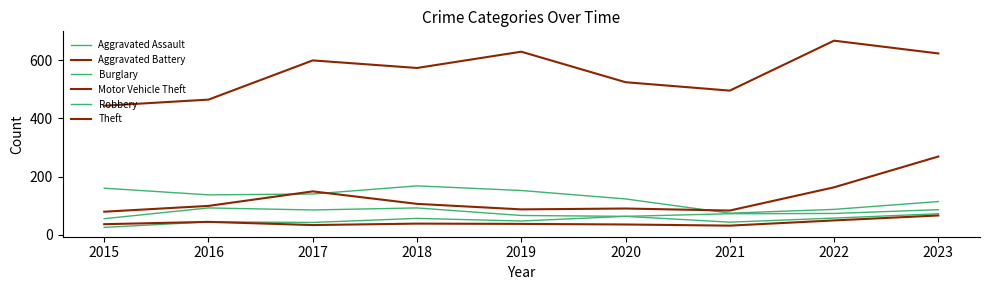

Reading left to right, what are all the values shown in this chart?

Aggravated Assault: 2015=25	2016=44	2017=42	2018=56	2019=47	2020=63	2021=43	2022=57	2023=72
Aggravated Battery: 2015=36	2016=44	2017=33	2018=38	2019=37	2020=35	2021=31	2022=49	2023=66
Burglary: 2015=160	2016=137	2017=140	2018=168	2019=152	2020=123	2021=74	2022=87	2023=114
Motor Vehicle Theft: 2015=79	2016=99	2017=149	2018=106	2019=87	2020=90	2021=83	2022=163	2023=269
Robbery: 2015=55	2016=92	2017=85	2018=92	2019=66	2020=63	2021=72	2022=73	2023=86
Theft: 2015=444	2016=465	2017=600	2018=574	2019=630	2020=525	2021=496	2022=668	2023=624